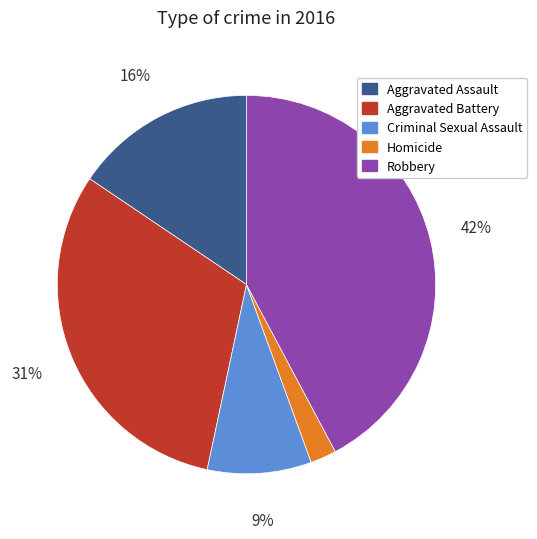

Is there a majority slice in this chart?

No